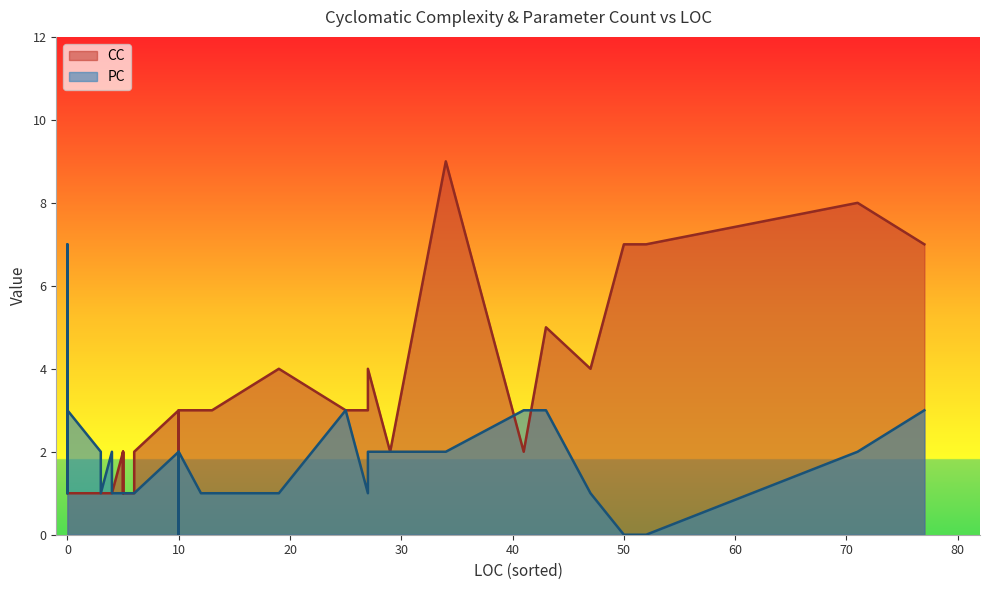

Rank the series by their average value, from lowest to highest.

PC, CC